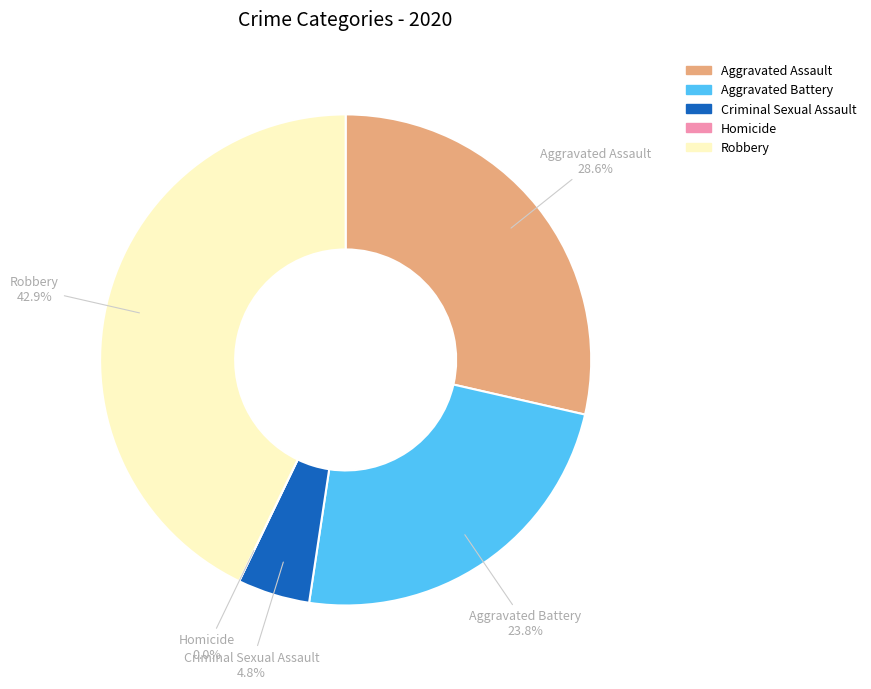

What is the total percentage of Robbery and Criminal Sexual Assault?

47.6%